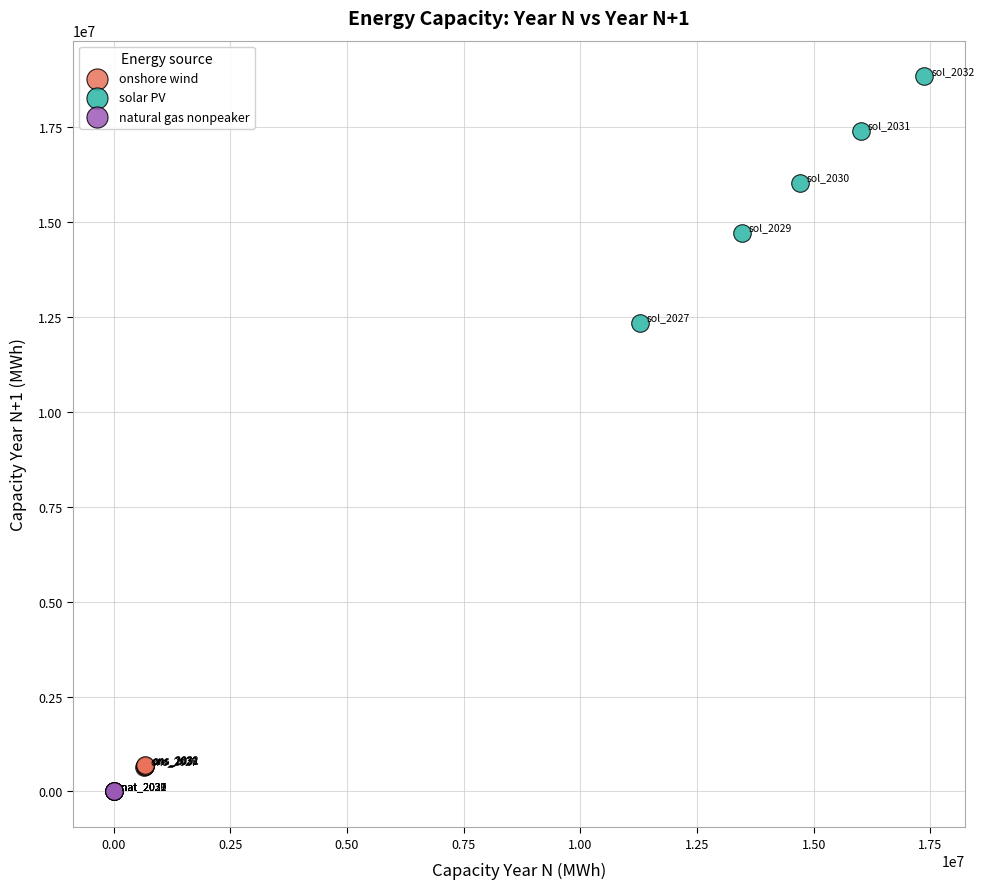

Which series reaches the maximum Y coordinate?

solar PV